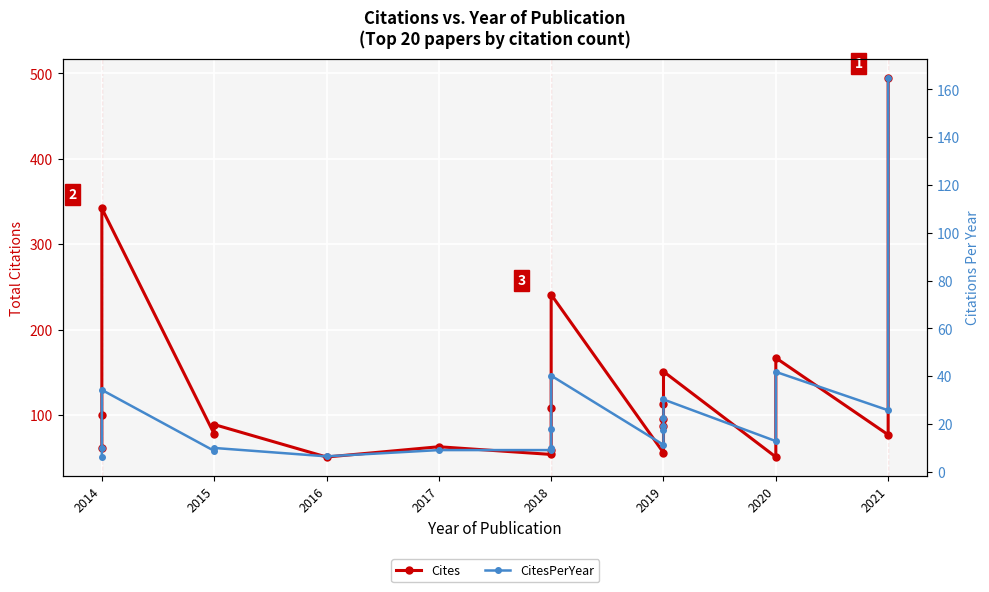

Between 2014 and 2016, which series saw the biggest shift?

Cites